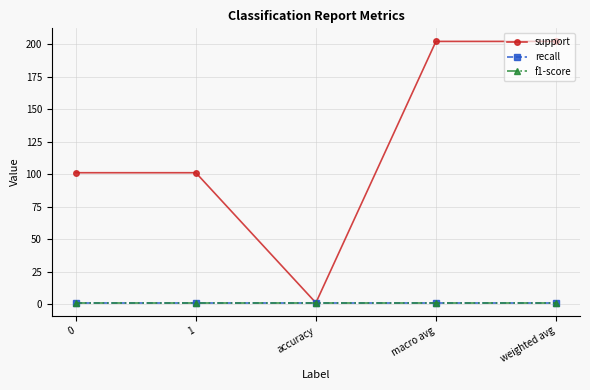

At which category is the sum across all series the highest?

macro avg